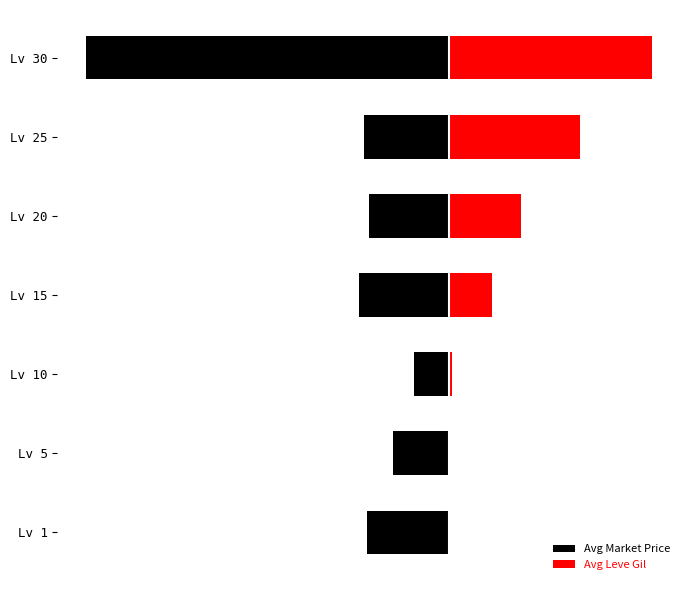

How many bars are there in total?

14